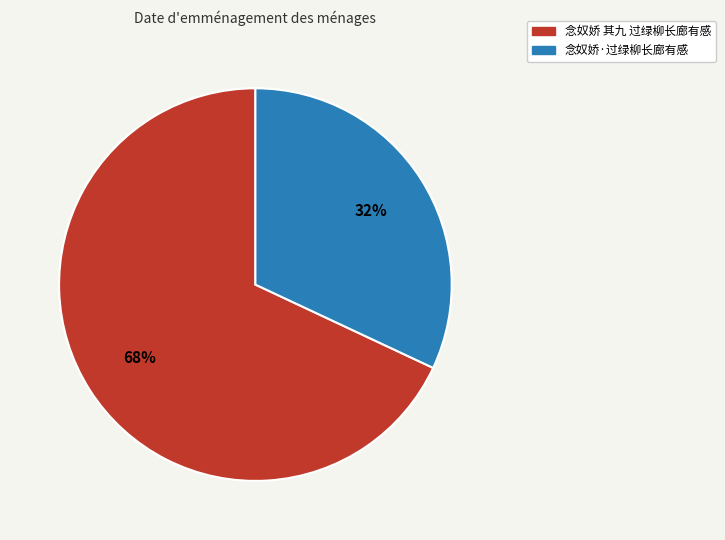

How many segments does this pie chart have?

2